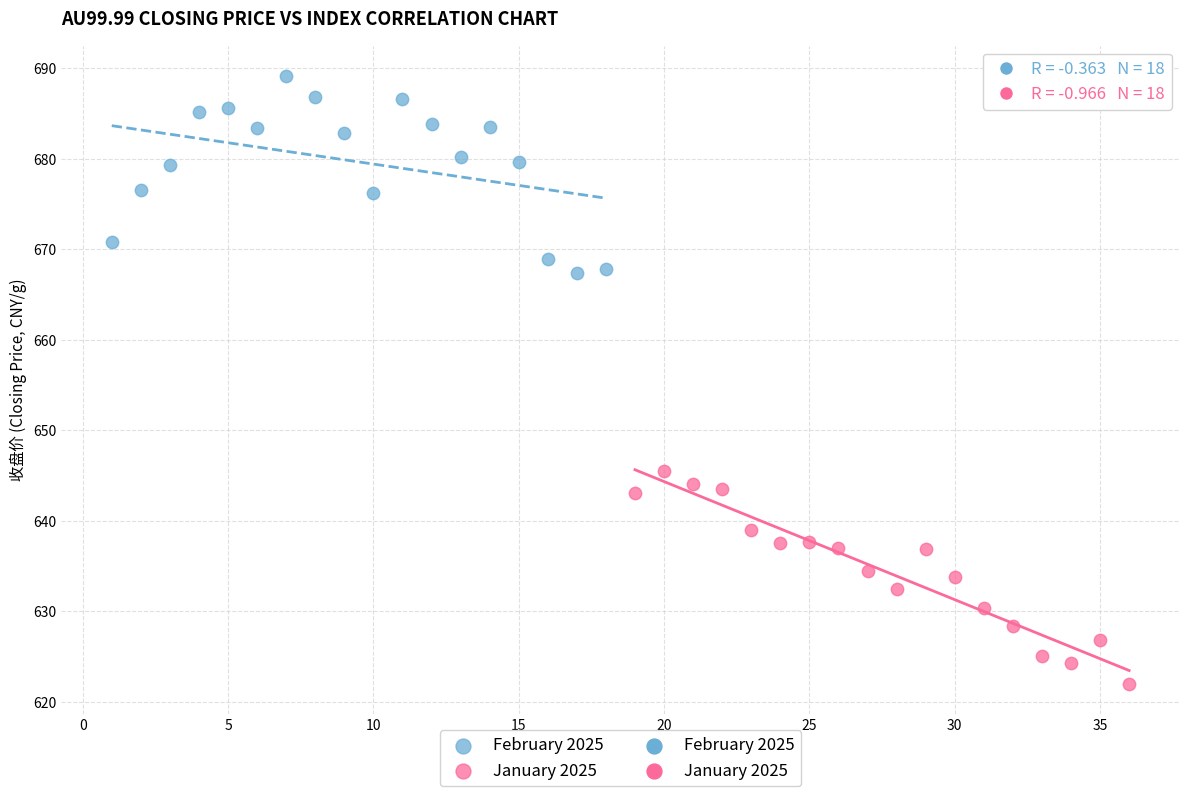

Which series reaches the minimum Y coordinate?

January 2025